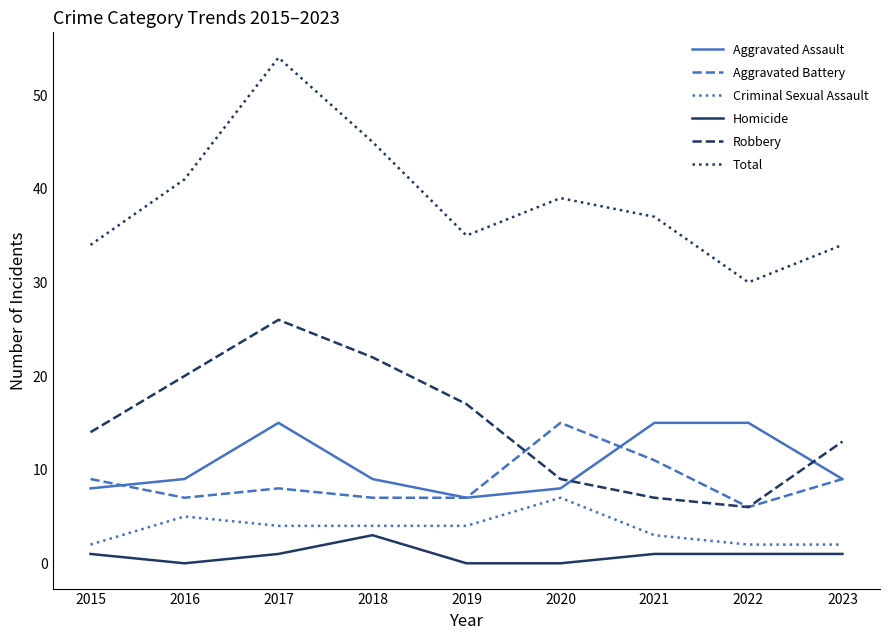

What is the approximate value of Criminal Sexual Assault at 2018?

4